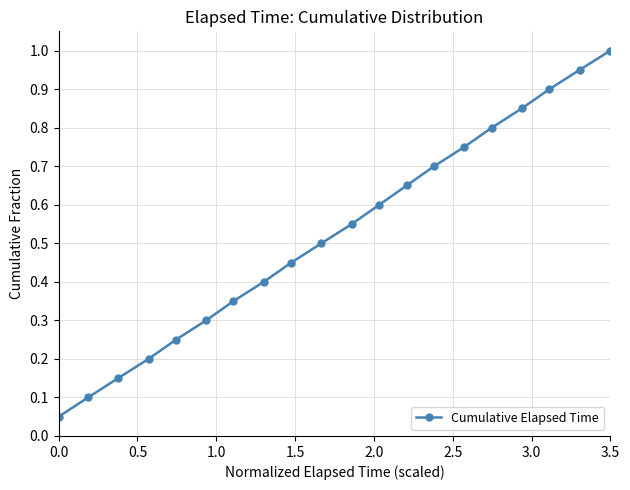

What is the maximum value shown in the chart?

1.0